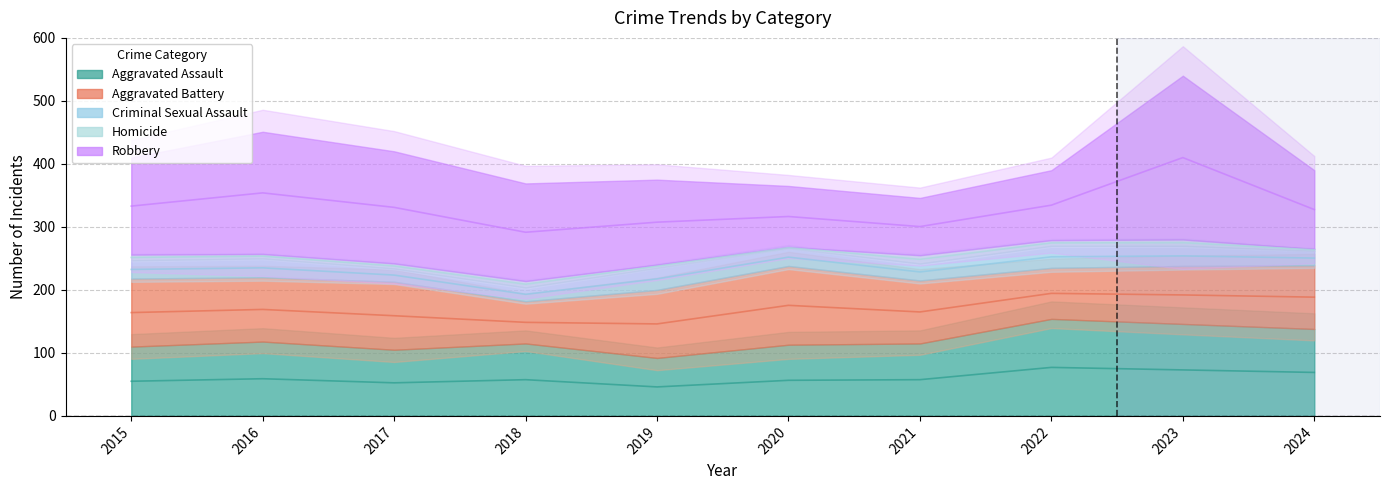

True or false: Homicide has a value of 9 at 2019.

False